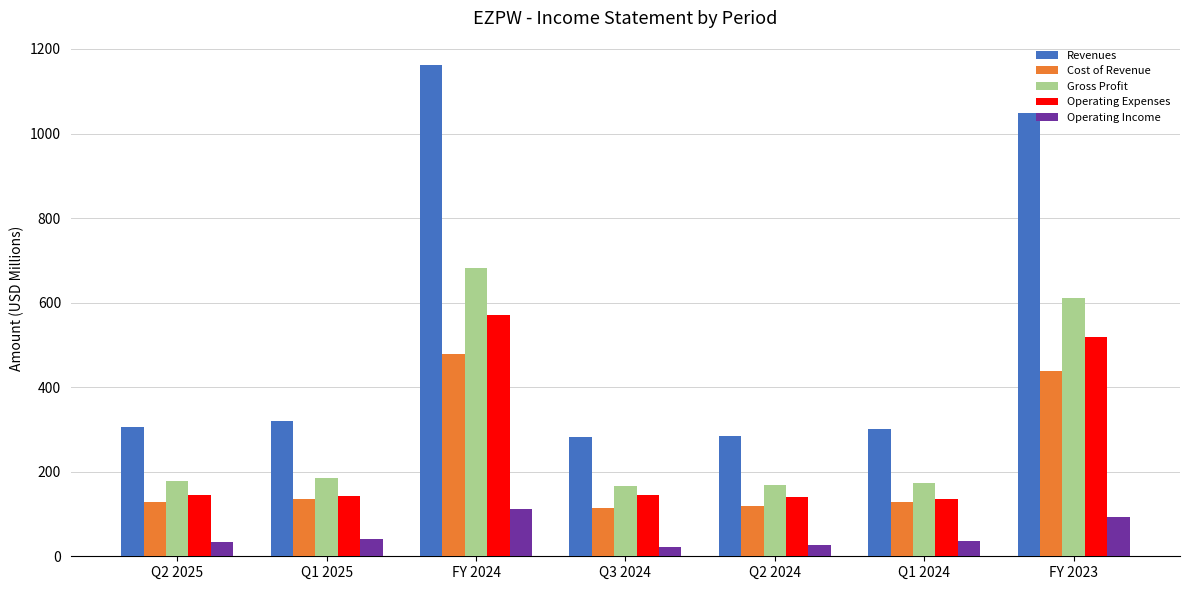

How many distinct data groups are displayed?

5